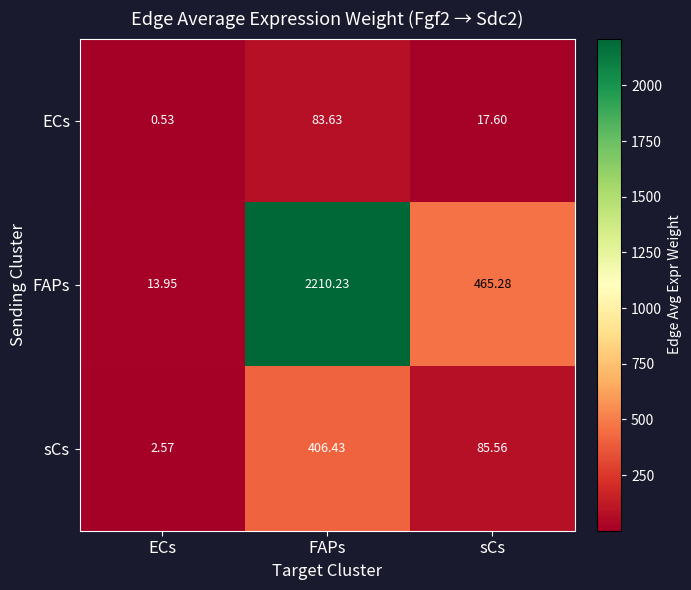

At sCs, list the series in order from largest to smallest.

FAPs, sCs, ECs